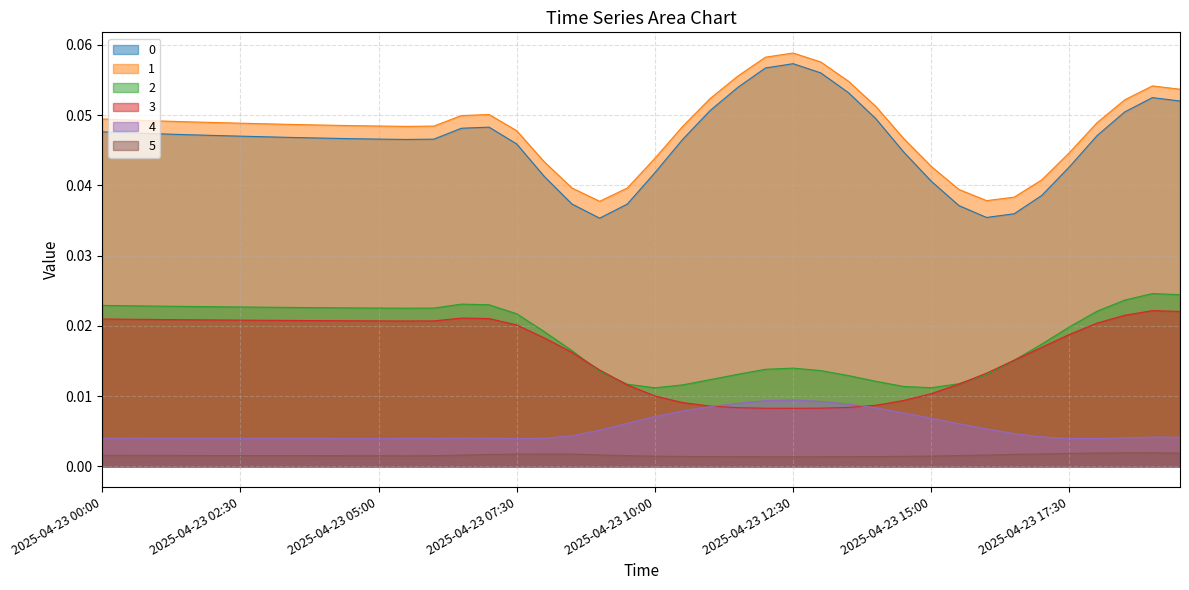

True or false: 5 has more than 2 points higher than both neighbors.

False